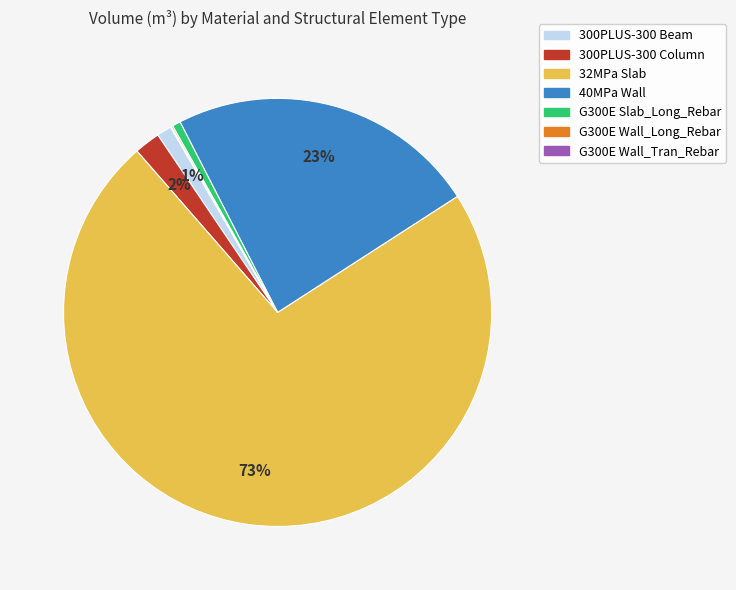

Is there a majority slice in this chart?

Yes